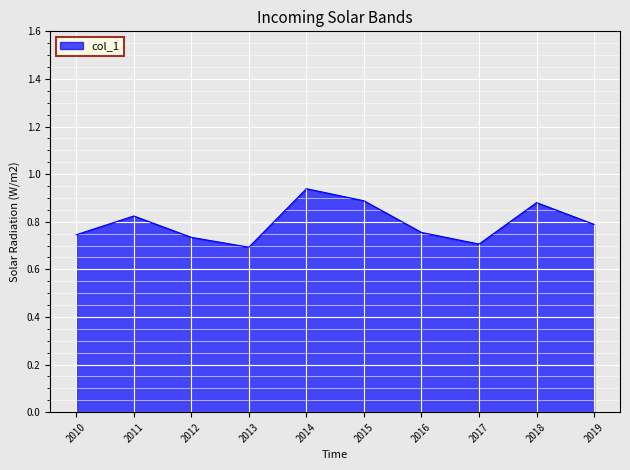

Count the number of data series in this chart.

1